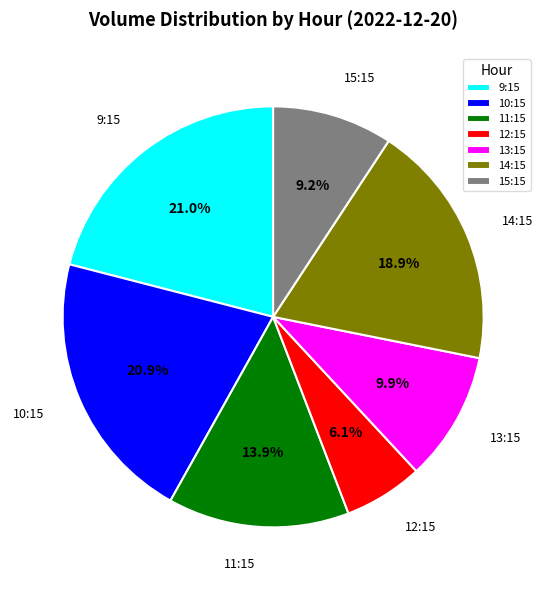

How many segments does this pie chart have?

7